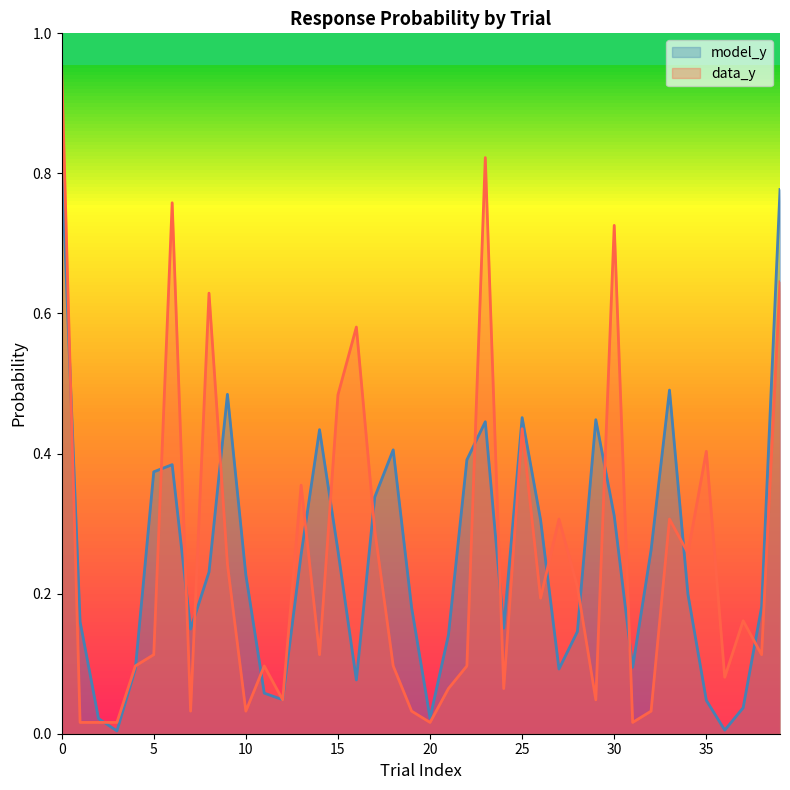

Which has a higher value, 22 or 10?

22